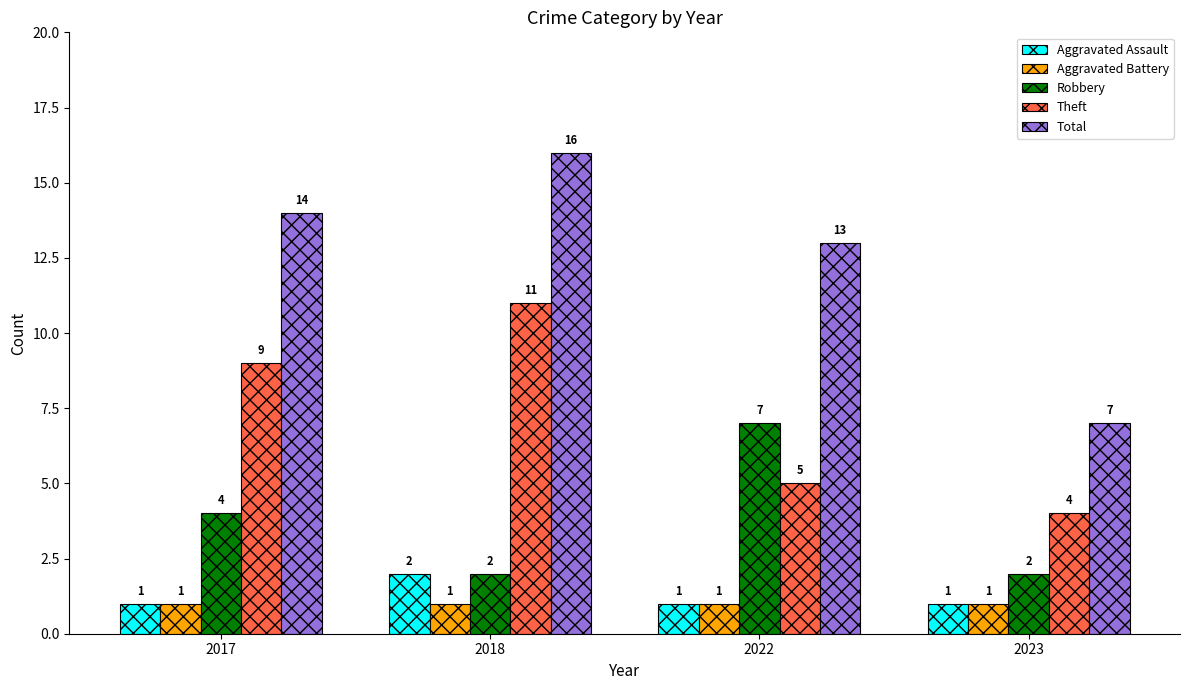

How many bars are there in total?

20